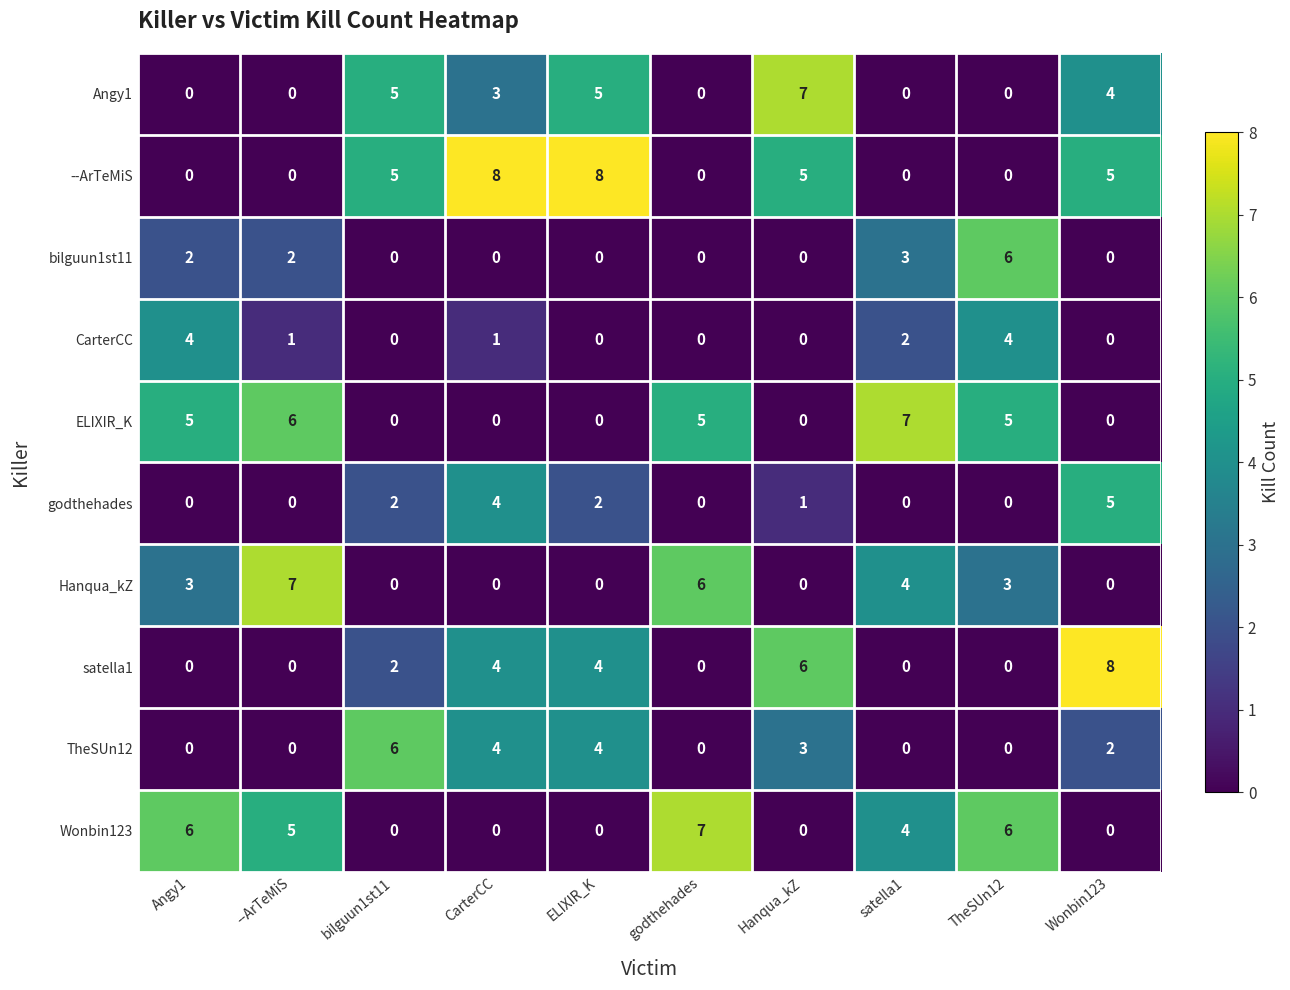

Count the Hanqua_kZ values in the range 0 to 4.

8